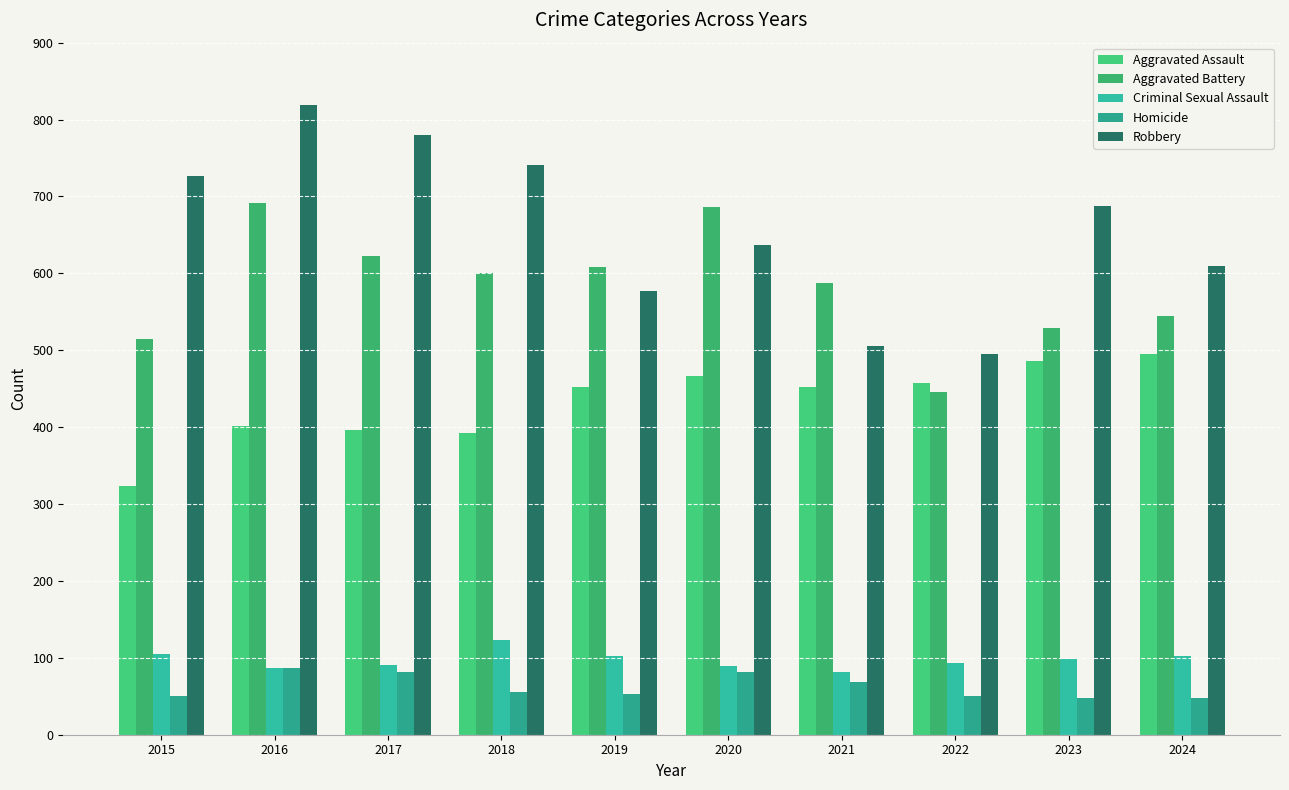

What value does the Homicide series have at 2024, to the nearest 10?

50